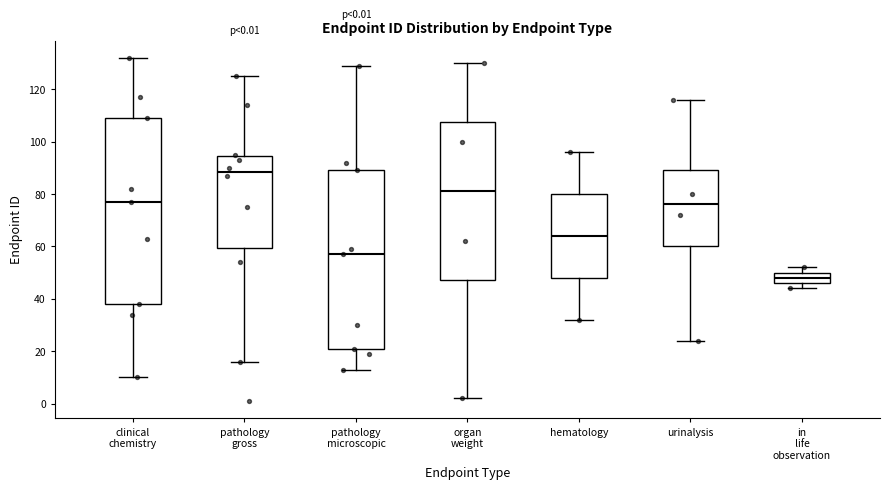

Which box is the tallest, from its lower edge to its upper edge?

clinical chemistry